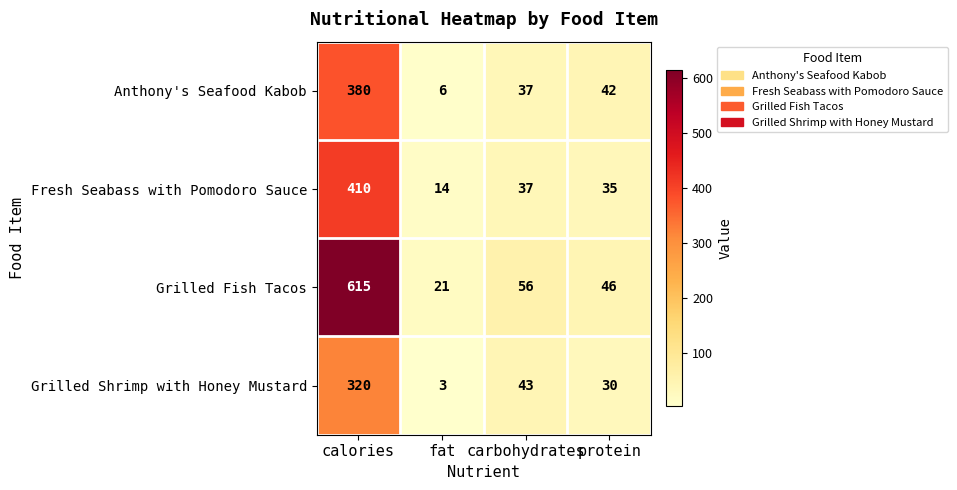

Rank the series at fat from highest to lowest value.

Grilled Fish Tacos, Fresh Seabass with Pomodoro Sauce, Anthony's Seafood Kabob, Grilled Shrimp with Honey Mustard